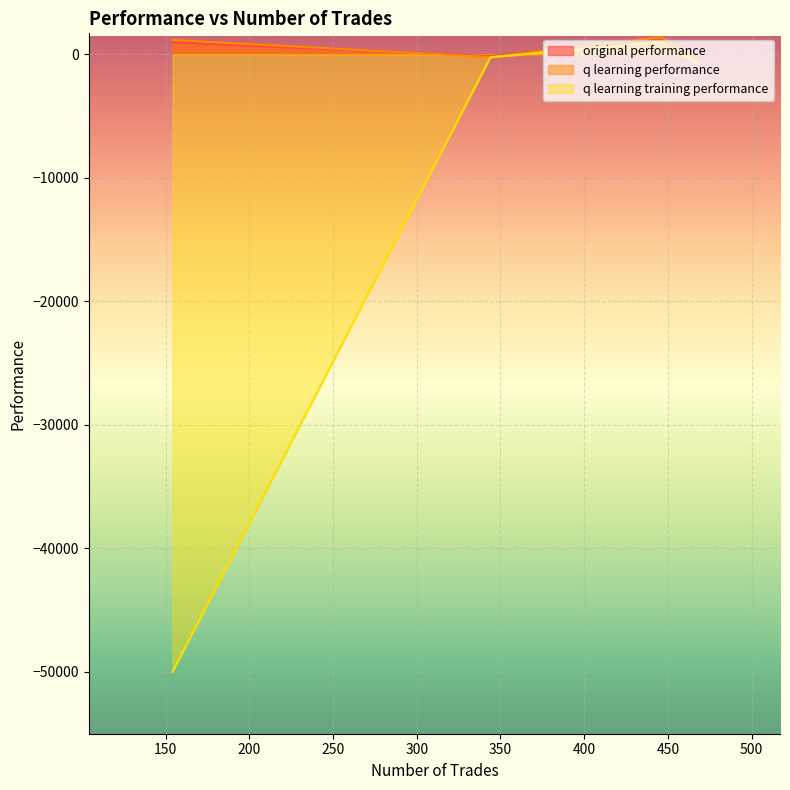

What is the value of the q learning performance point at the 4th from the left?

1164.4